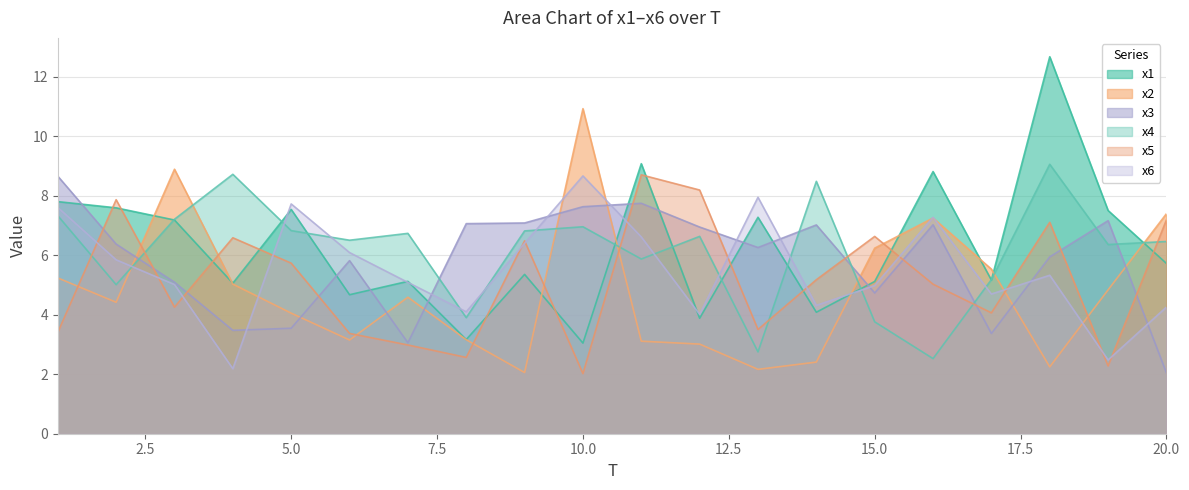

At which label does x2 reach its minimum?

9